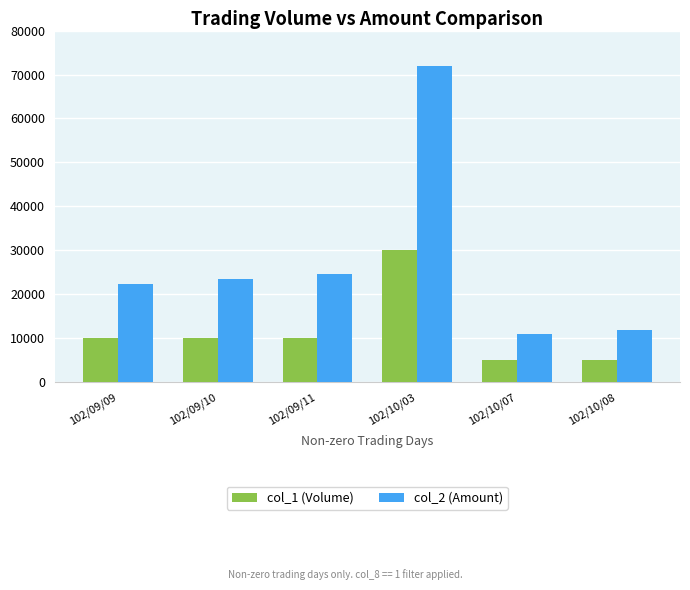

Count the number of categories in the chart.

6